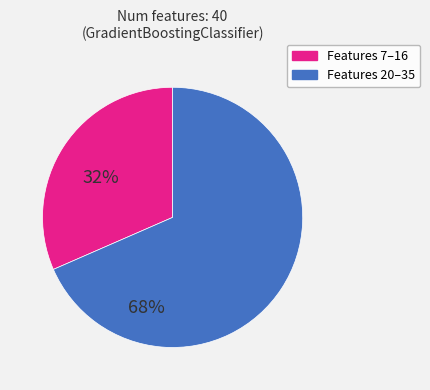

Is there any slice that represents more than half of the pie?

Yes